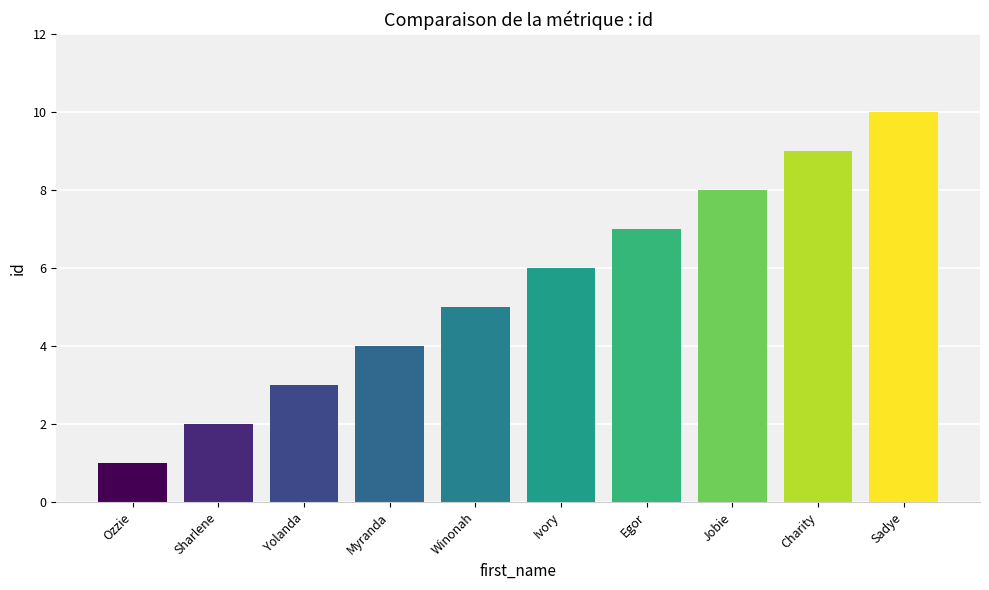

What is the value of the 8th bar from the left?

8